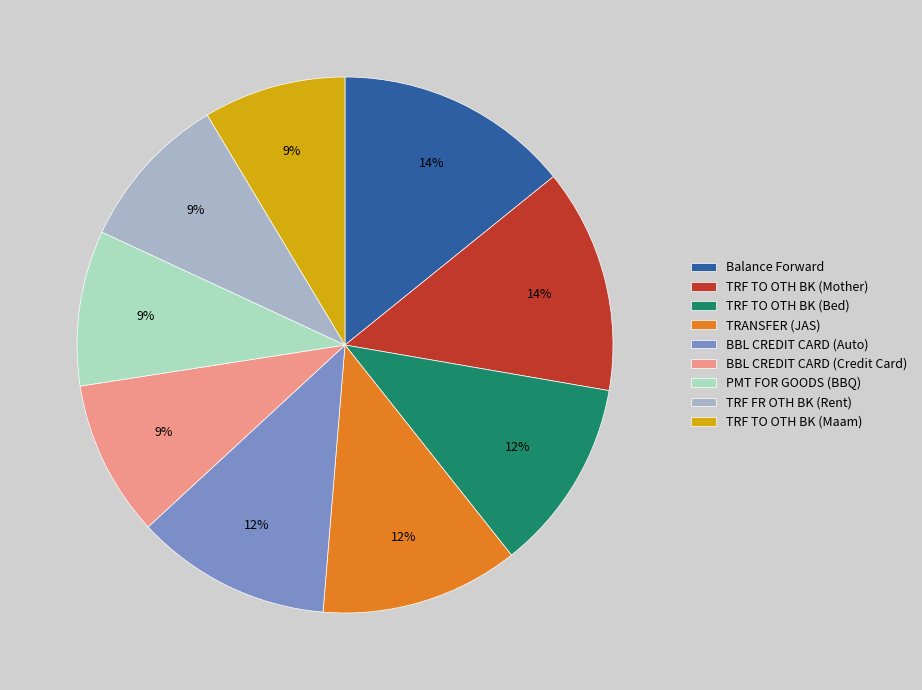

To the nearest percent, what is the average slice percentage?

11%